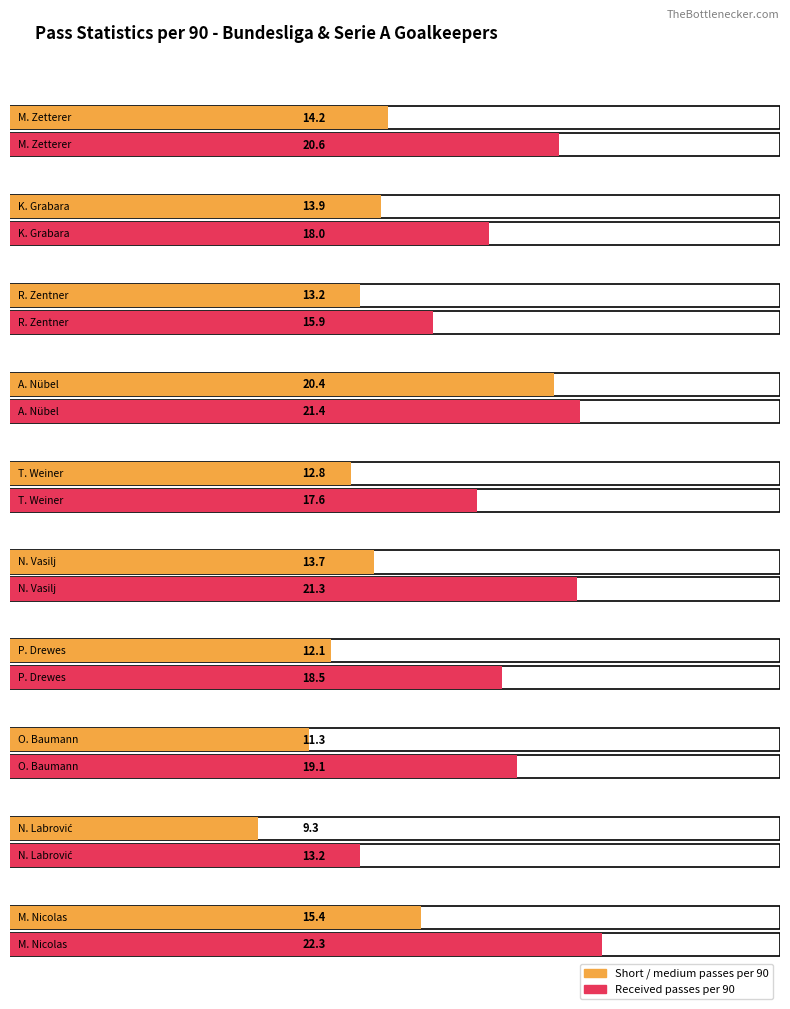

Reading left to right, what are all the values shown in this chart?

Short / medium passes per 90: 14.2	13.9	13.2	20.4	12.8	13.7	12.1	11.3	9.3	15.4
Received passes per 90: 20.6	18.0	15.9	21.4	17.6	21.3	18.5	19.1	13.2	22.3